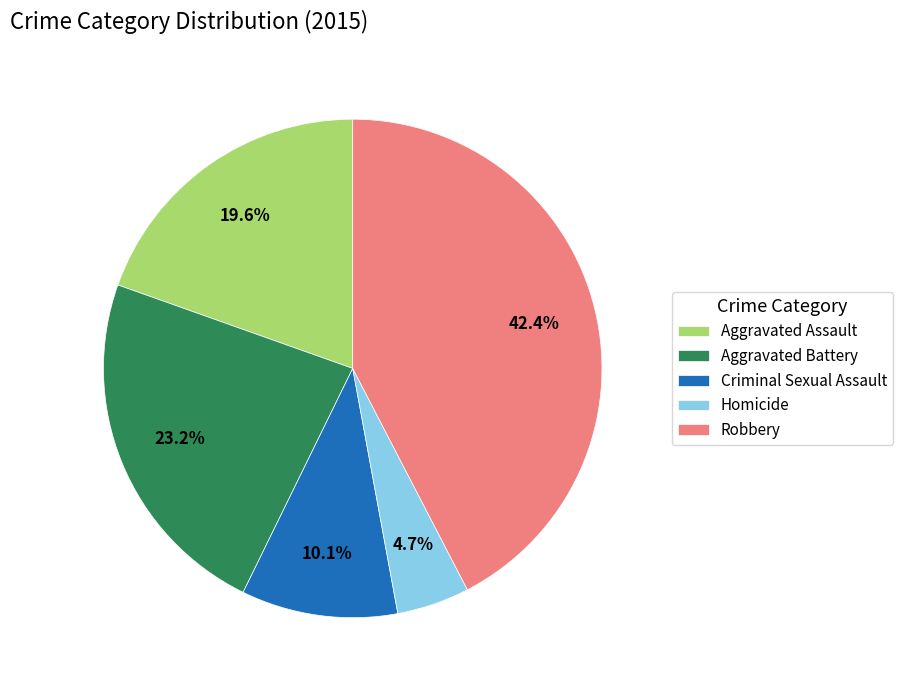

Which slice is the largest?

Robbery